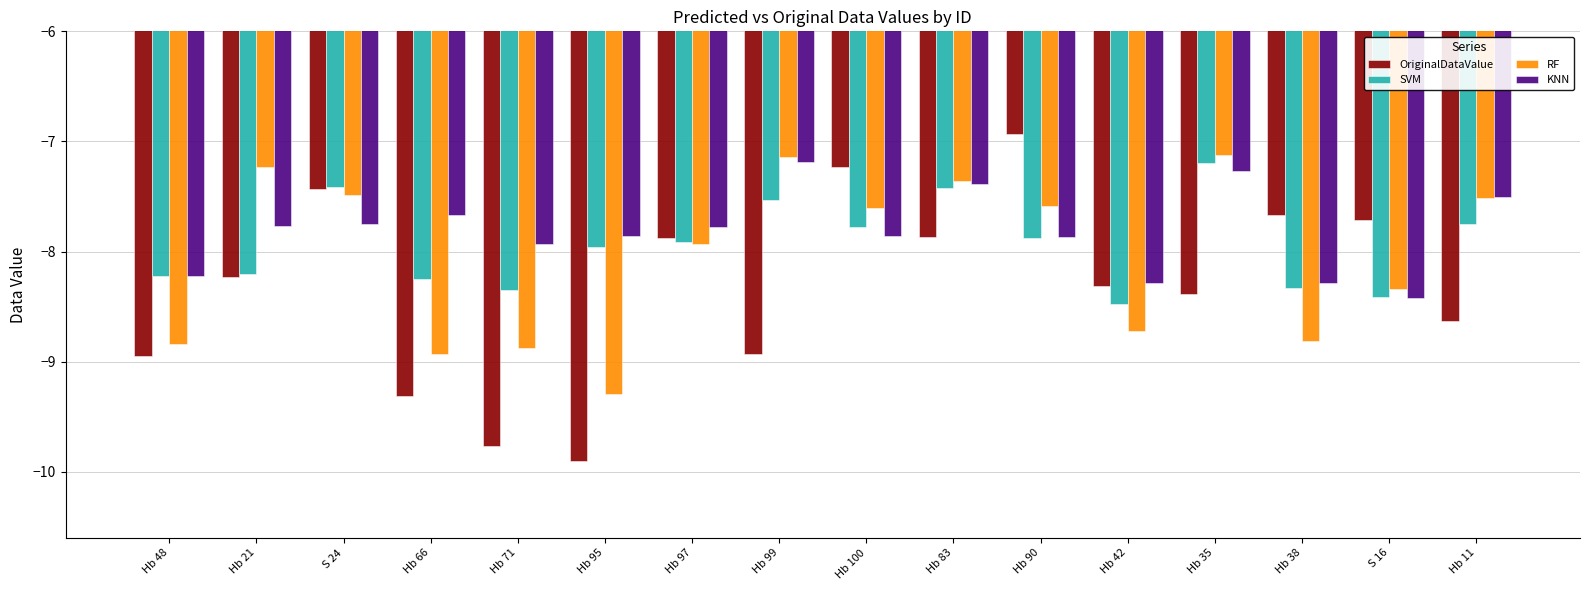

Between Hb 83 and Hb 42, which series saw the biggest shift?

RF